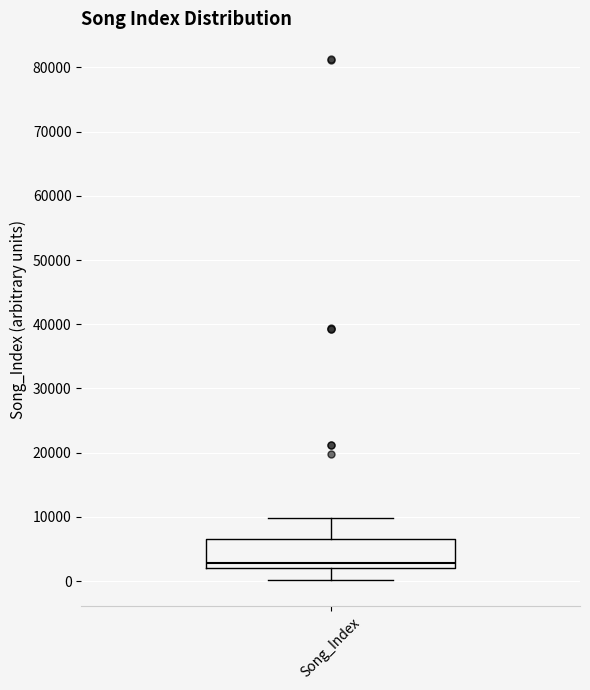

Read this box plot against the y-axis: the position of the median line, the range covered by the box, and the ends of both whiskers. The values are not printed on the chart, so give them approximately, as read against the axis.

median 3000, box 2000 to 7000, whiskers 0 to 10000